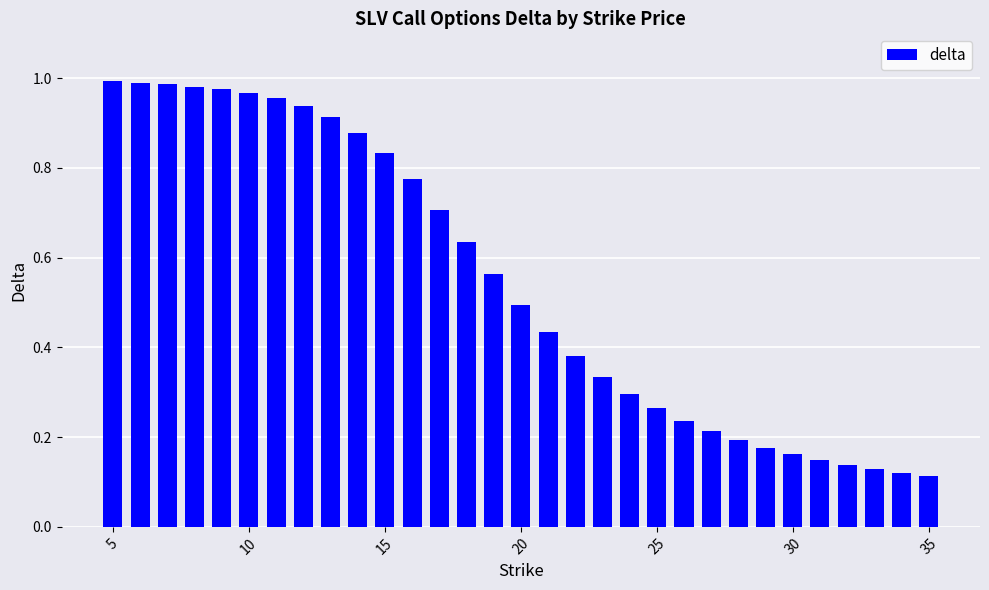

What is the sum of all values?

16.9